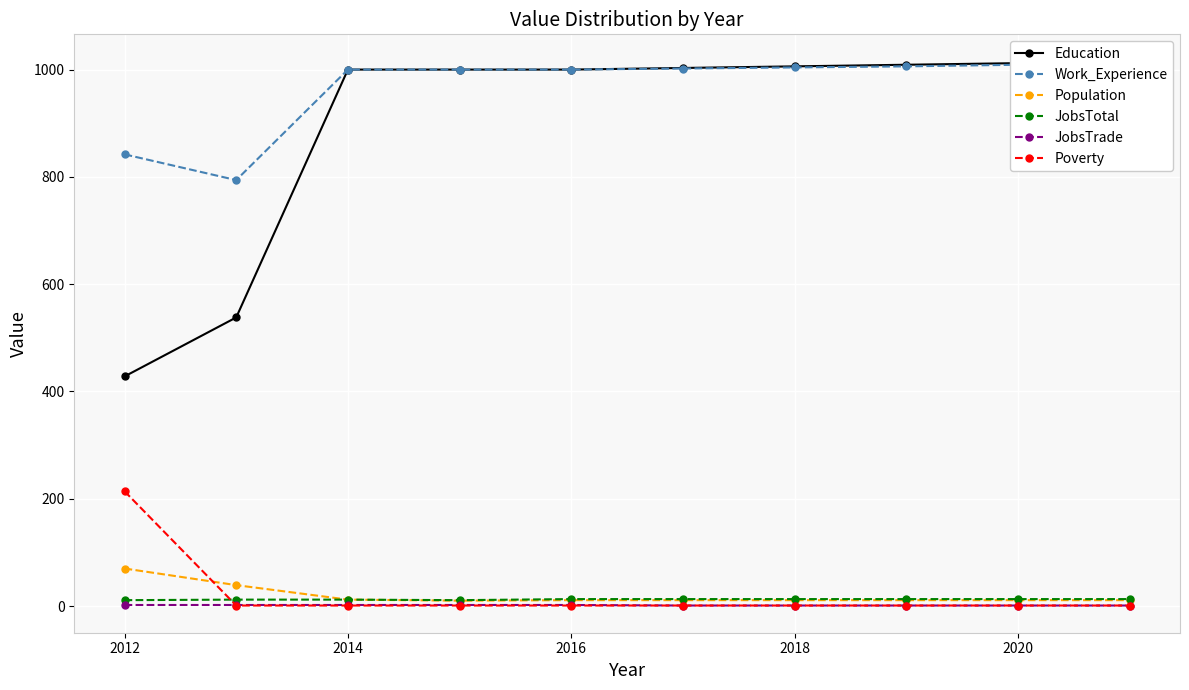

The JobsTrade series shows 2 at 2014. True or false?

True